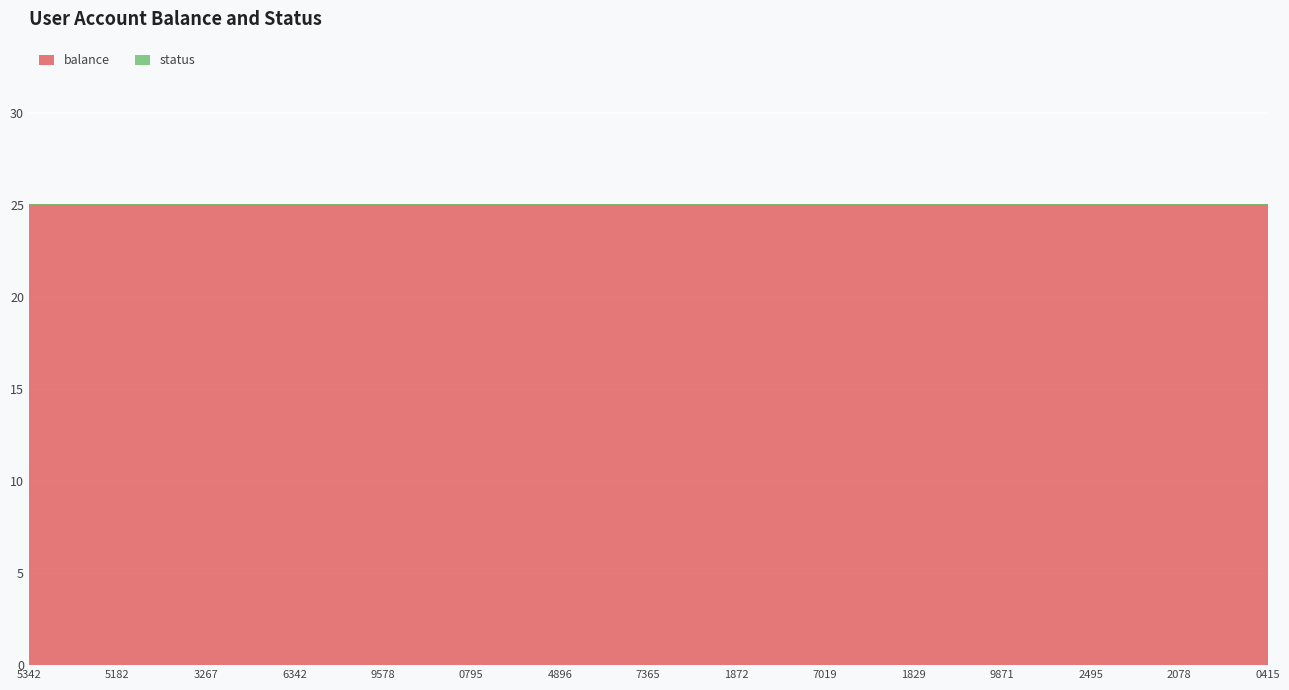

True or false: status has more than 2 points higher than both neighbors.

False